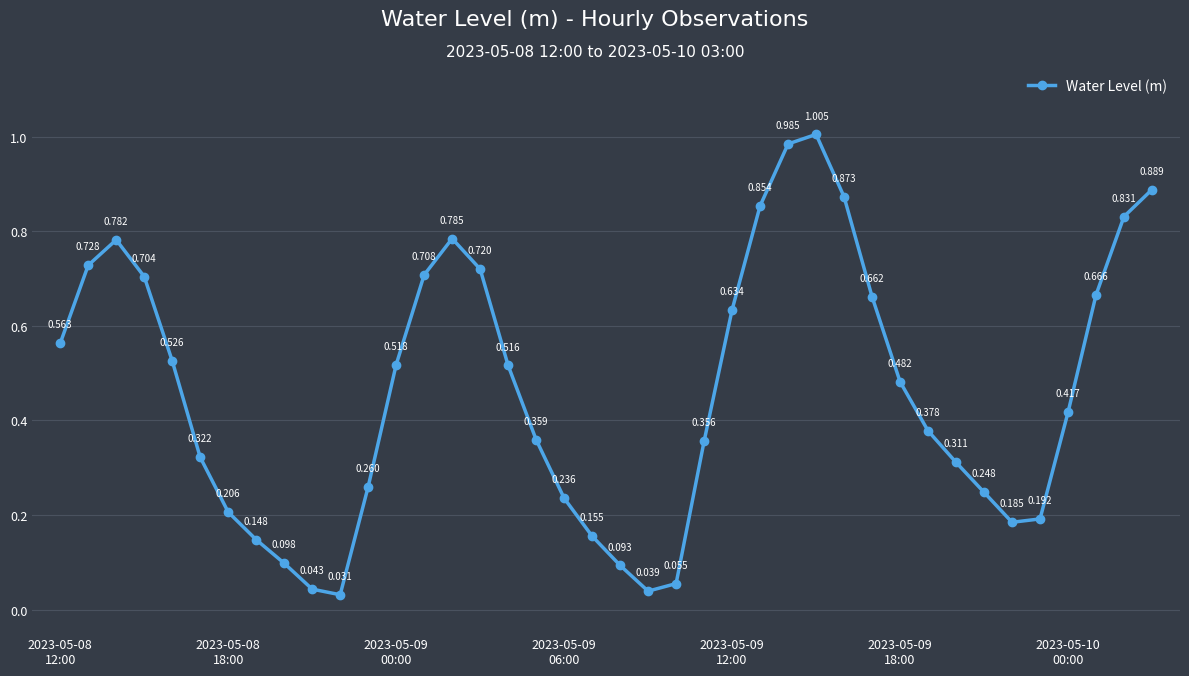

True or false: there are more than 0 points higher than both neighbors.

True